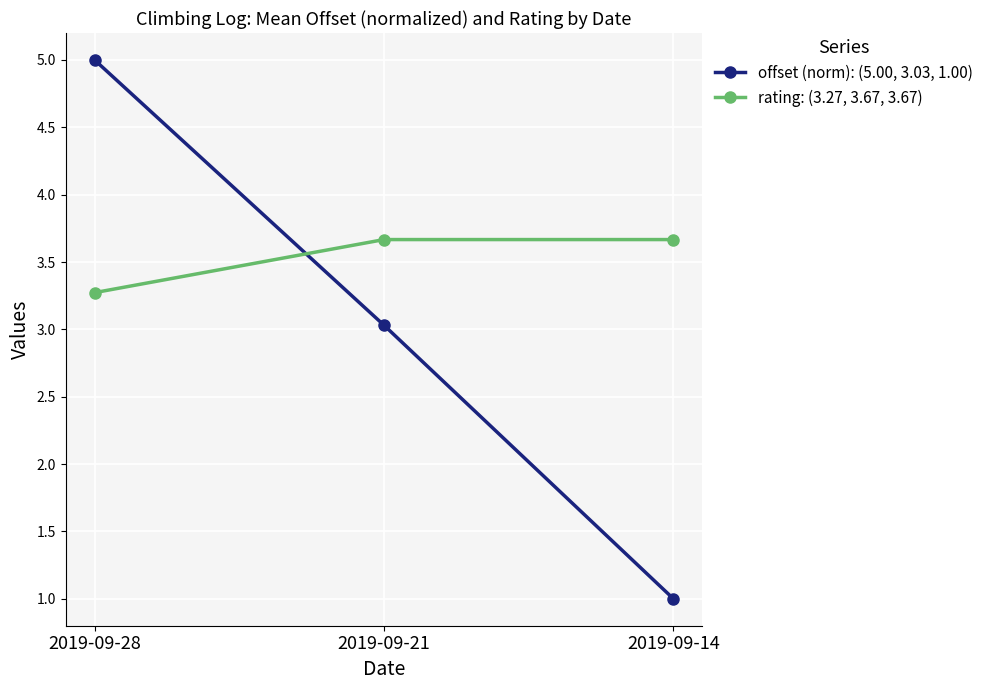

Reading left to right, extract all data points from this chart.

offset (norm): (5.00, 3.03, 1.00): 2019-09-28=5.0	2019-09-21=3.0	2019-09-14=1.0
rating: (3.27, 3.67, 3.67): 2019-09-28=3.3	2019-09-21=3.7	2019-09-14=3.7